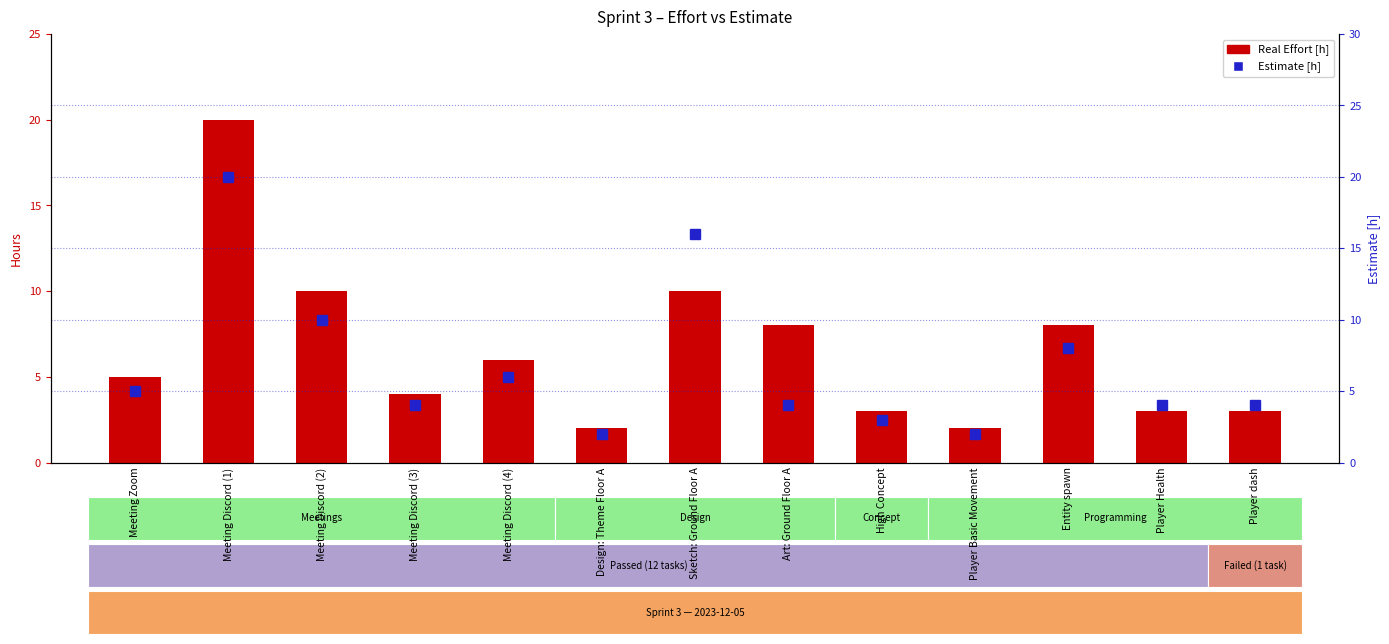

What is the sum of all Real Effort [h] values?

84